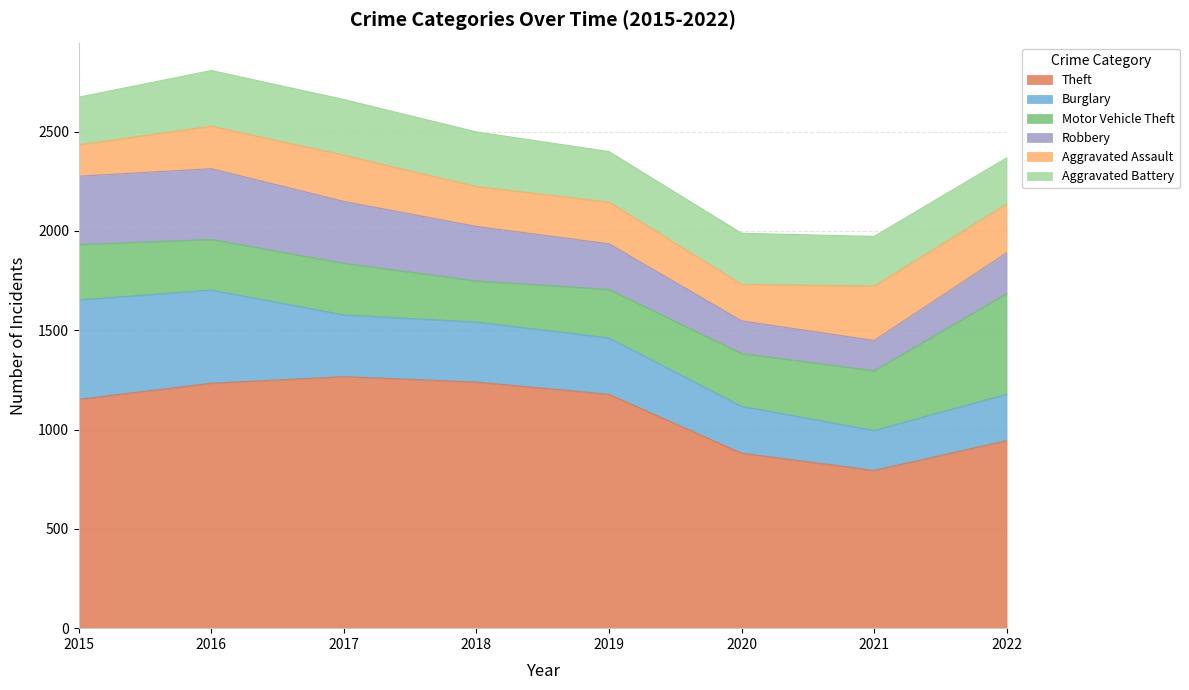

Does the chart display data point markers on the line(s)?

No